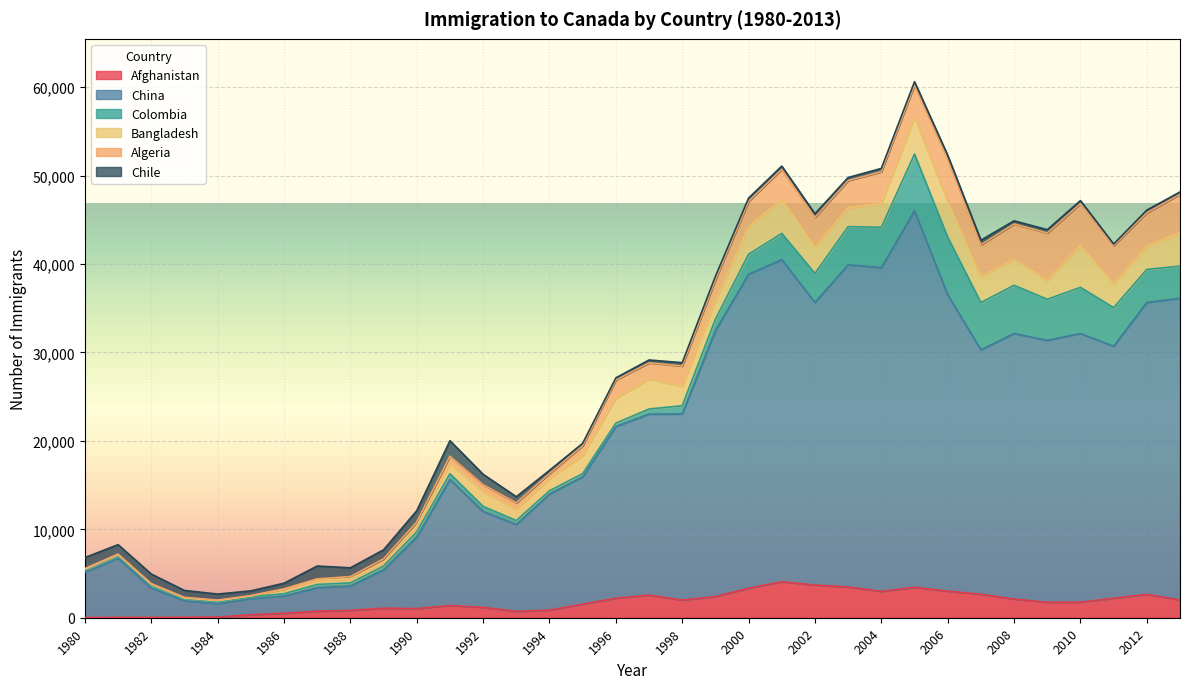

Rank the categories by Bangladesh value from highest to lowest.

2010, 2005, 2006, 2001, 2013, 1997, 2000, 2002, 2008, 2007, 1996, 2011, 2004, 2012, 1998, 2003, 2009, 1999, 1995, 1992, 1994, 1993, 1991, 1990, 1987, 1986, 1988, 1989, 1984, 1985, 1982, 1981, 1980, 1983